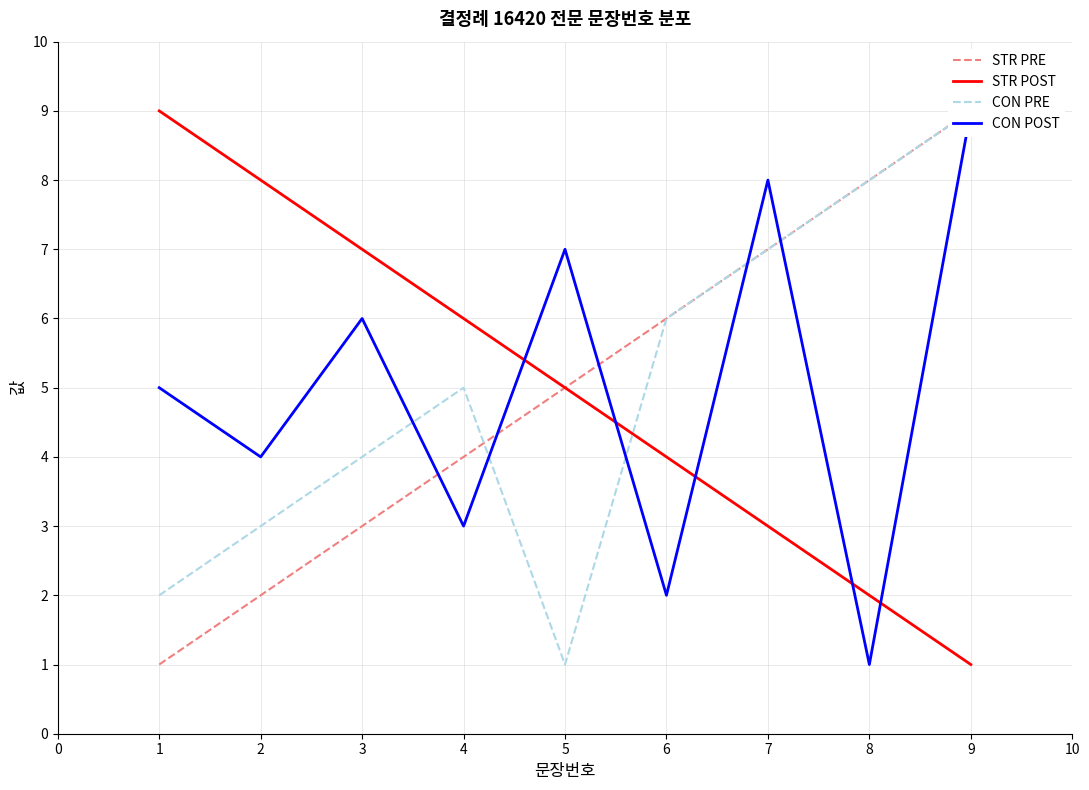

Where does the STR POST series first go above 5?

1